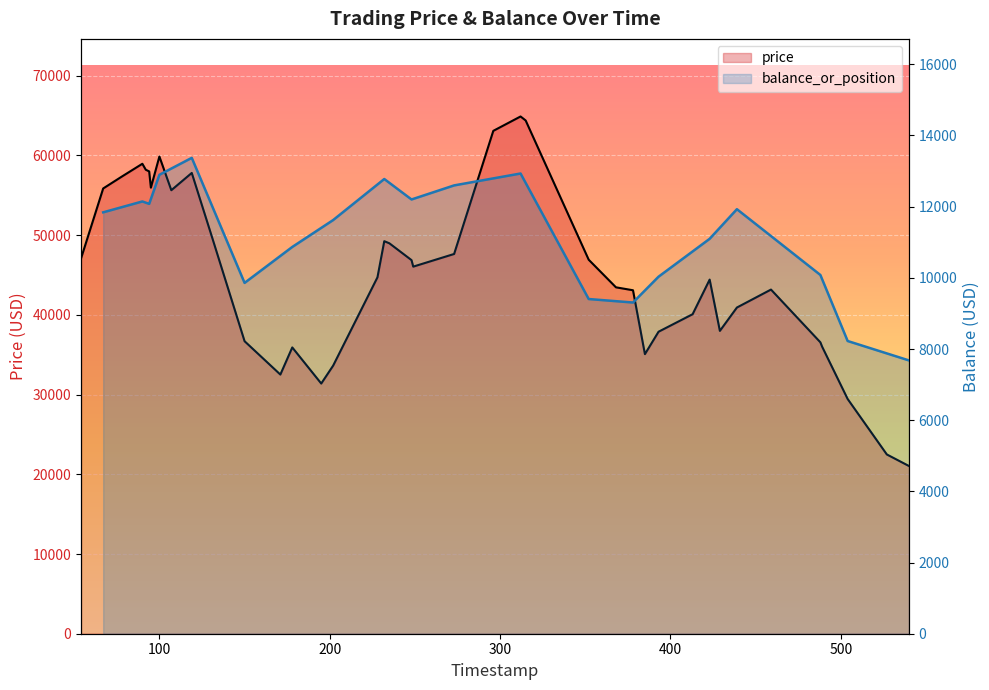

What is the smallest value displayed?

21038.1